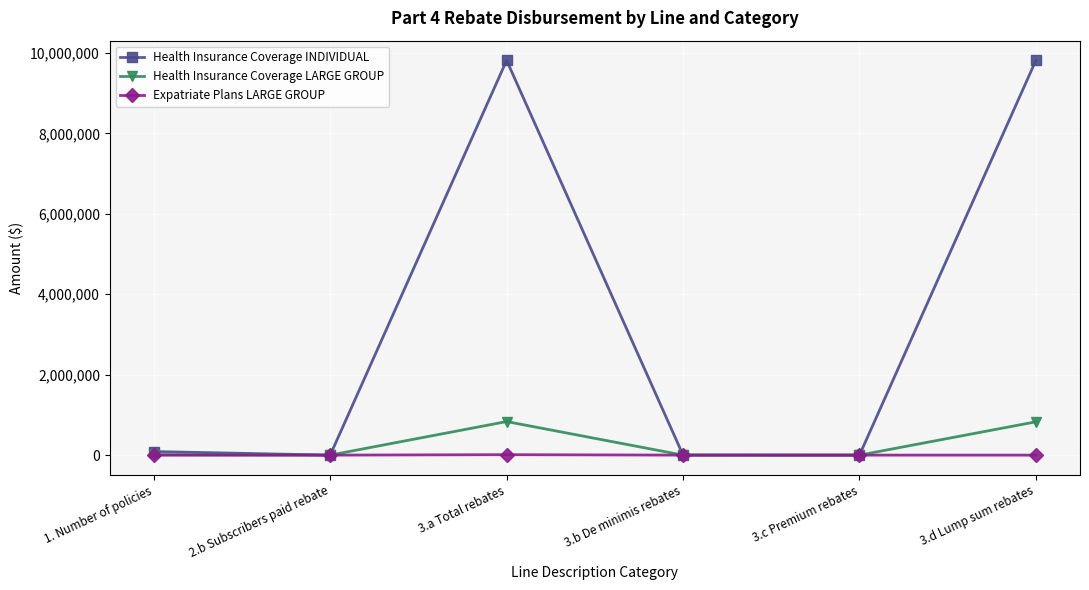

How many interior local peaks does the Health Insurance Coverage INDIVIDUAL series have?

1